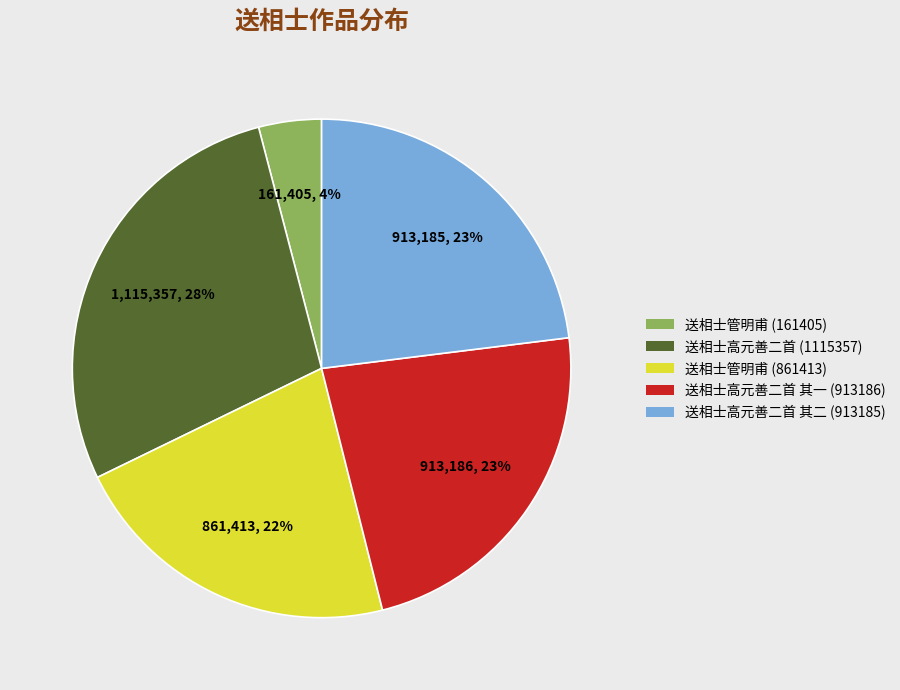

Approximately how many times larger is the value at 送相士高元善二首 (1115357) compared to 送相士高元善二首 其二 (913185)?

1.2